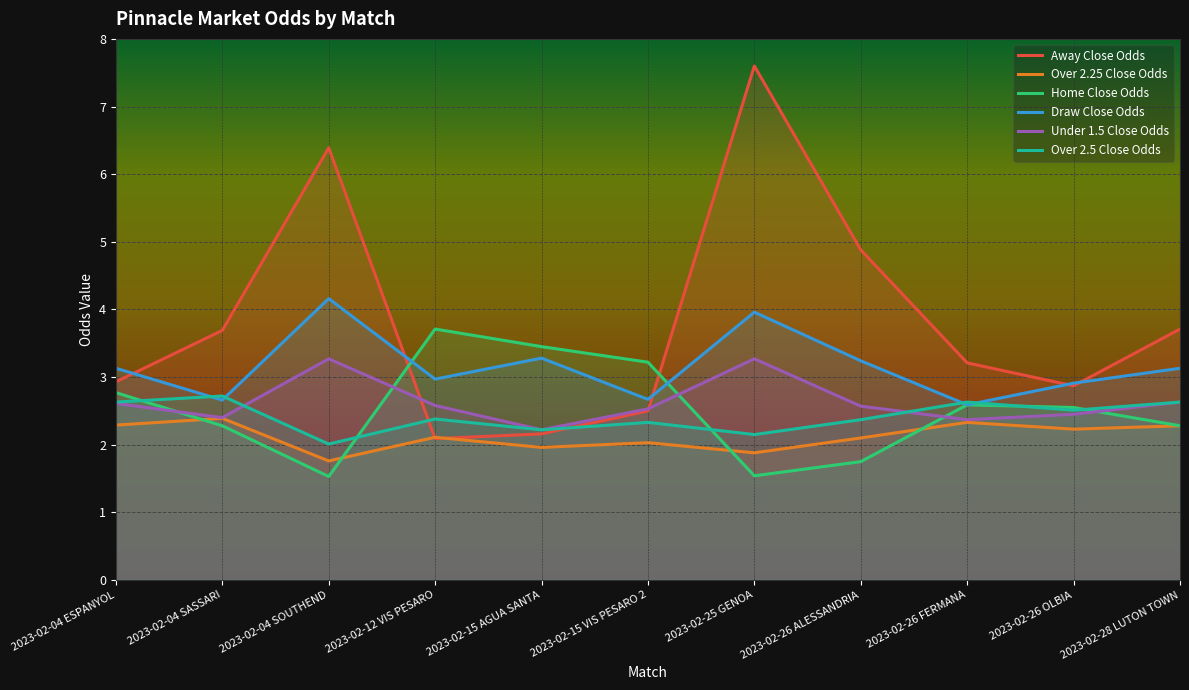

What position from the left is 2023-02-12 VIS PESARO?

4